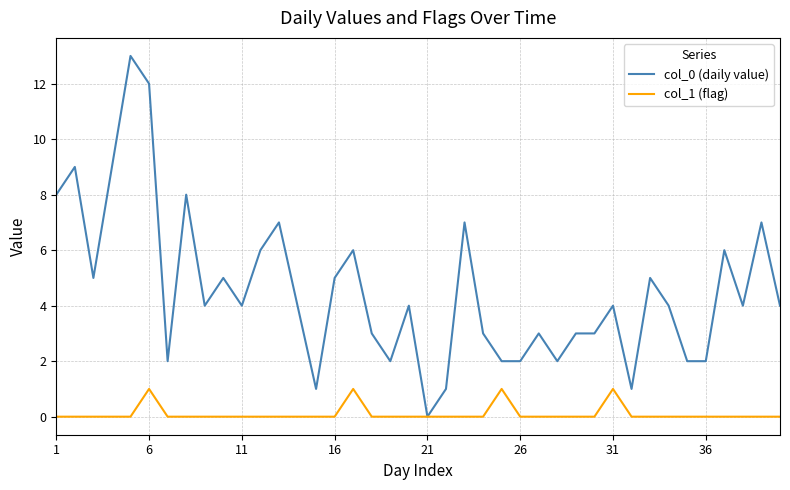

Rank the series by their maximum value, from highest to lowest.

col_0 (daily value), col_1 (flag)